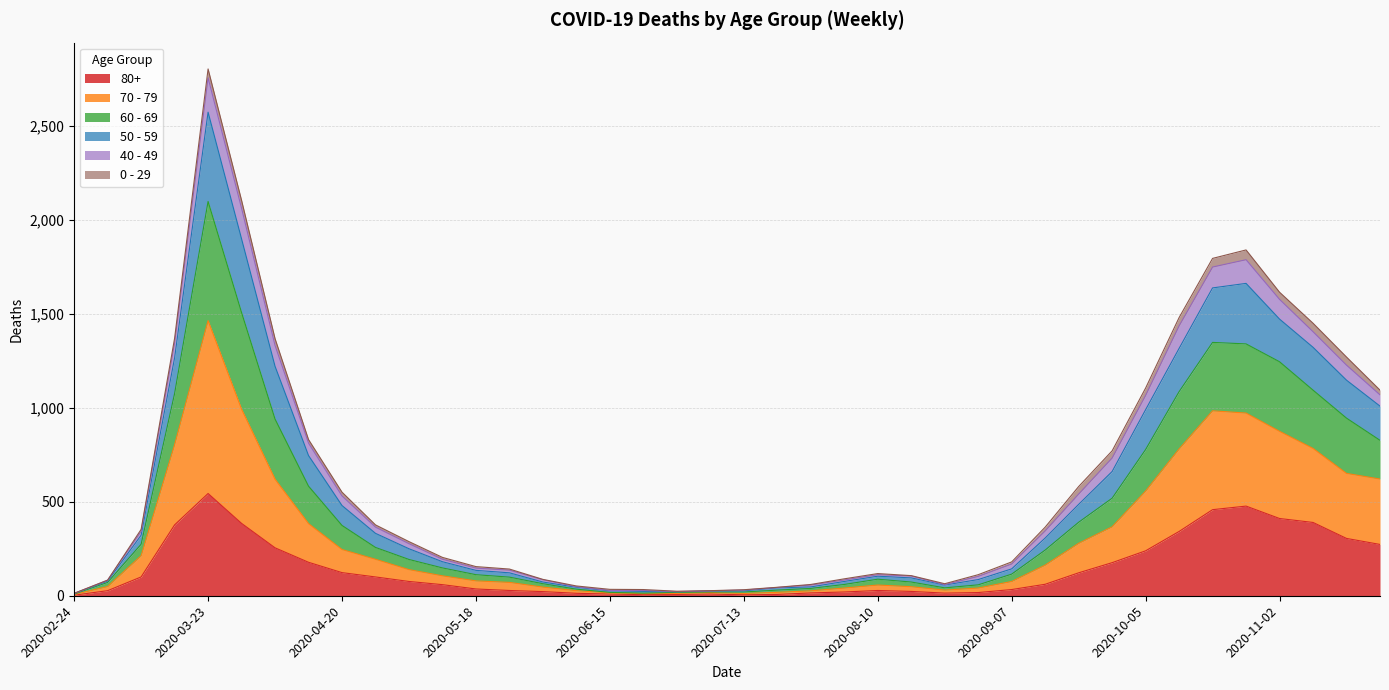

True or false: 50 - 59 and 70 - 79 cross at least once.

False